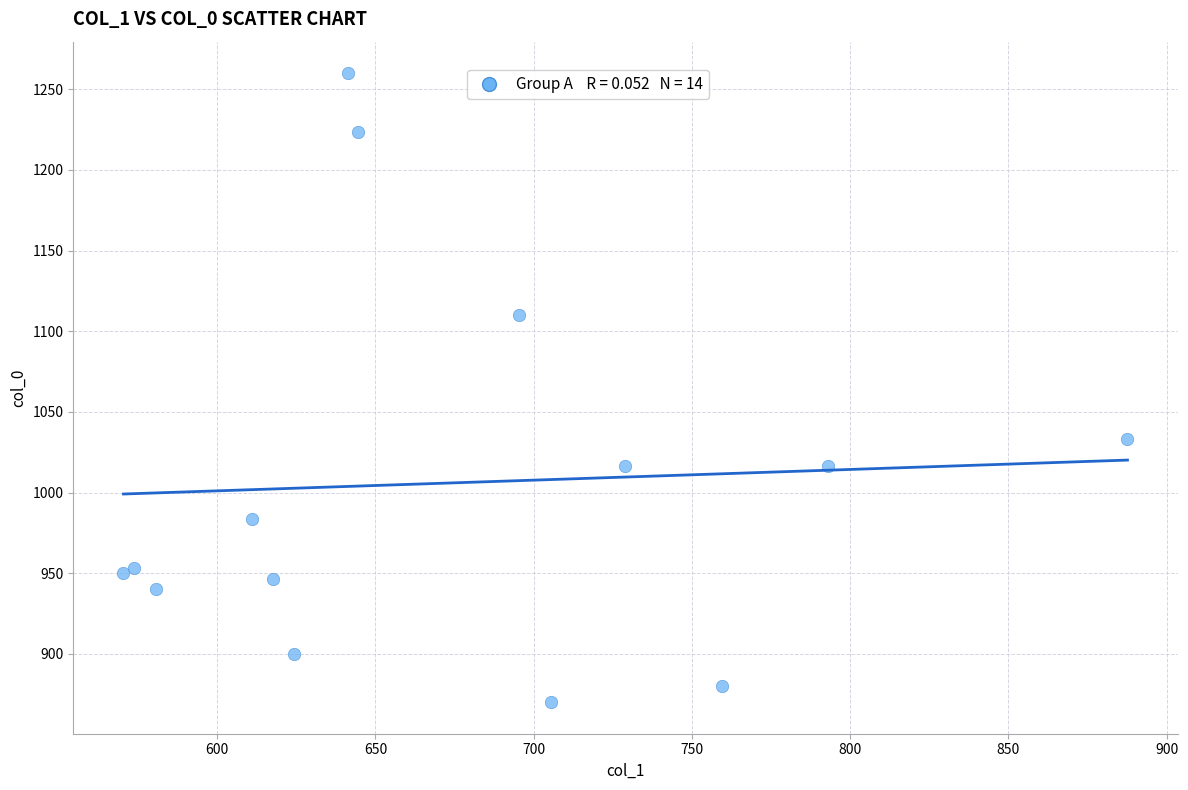

What Y value in the scatter plot is closest to 1065?

1033.3